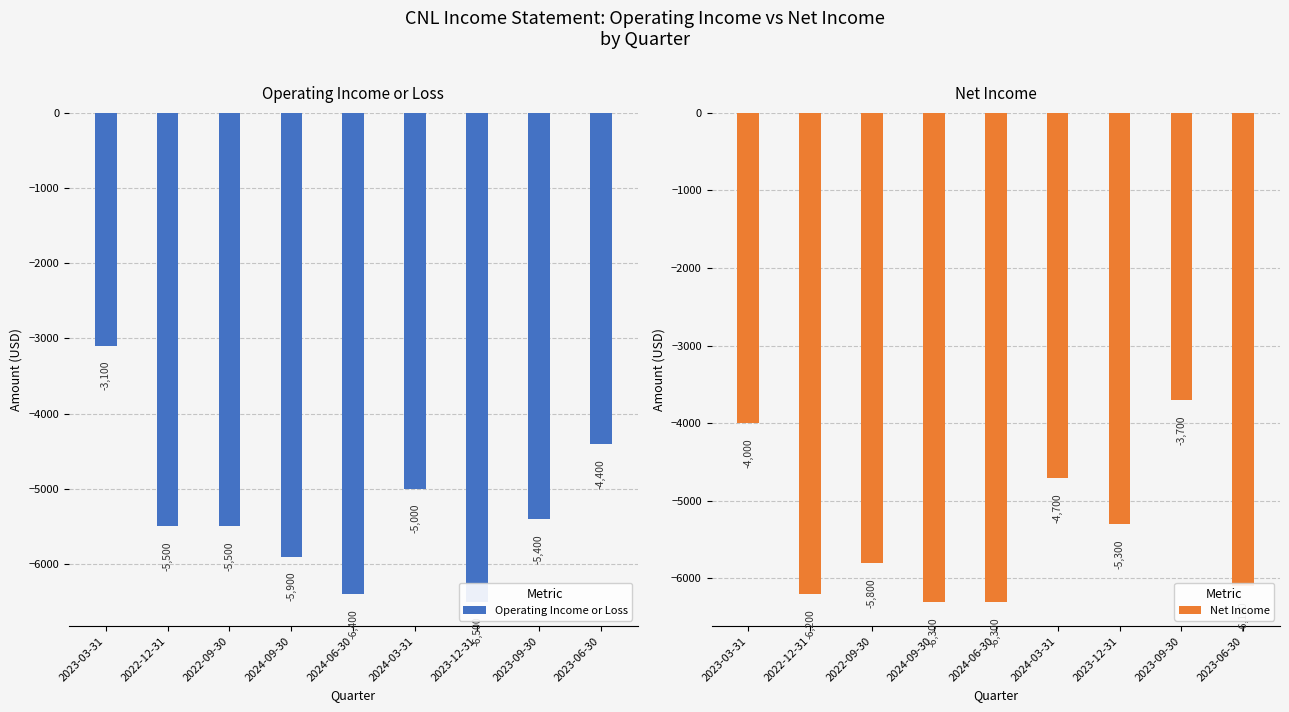

What are all the series names shown in the legend?

Operating Income or Loss, Net Income